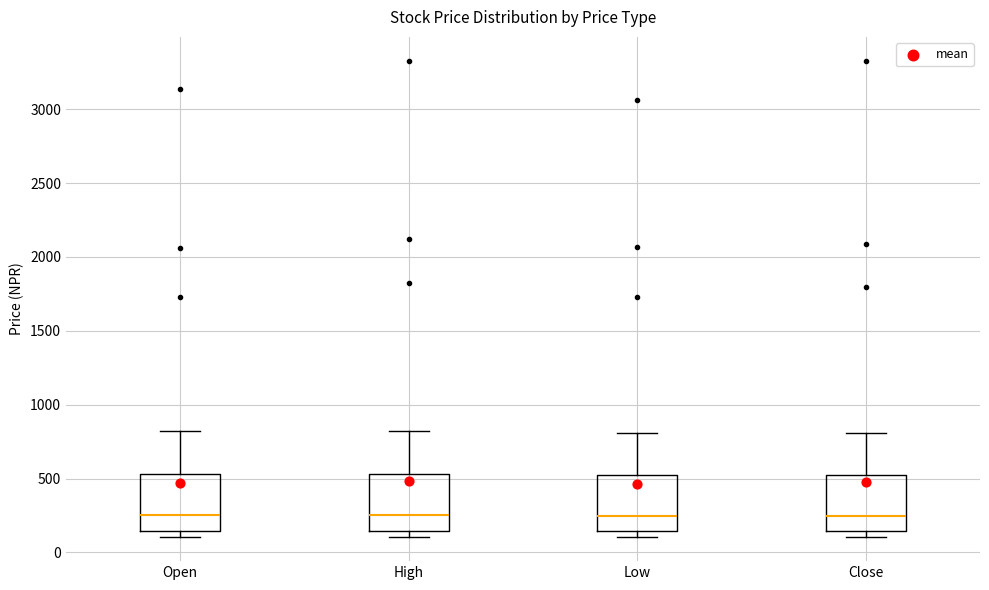

Where is the upper edge of the box for Low on the y-axis? The values are not printed on the chart, so give them approximately, as read against the axis.

500